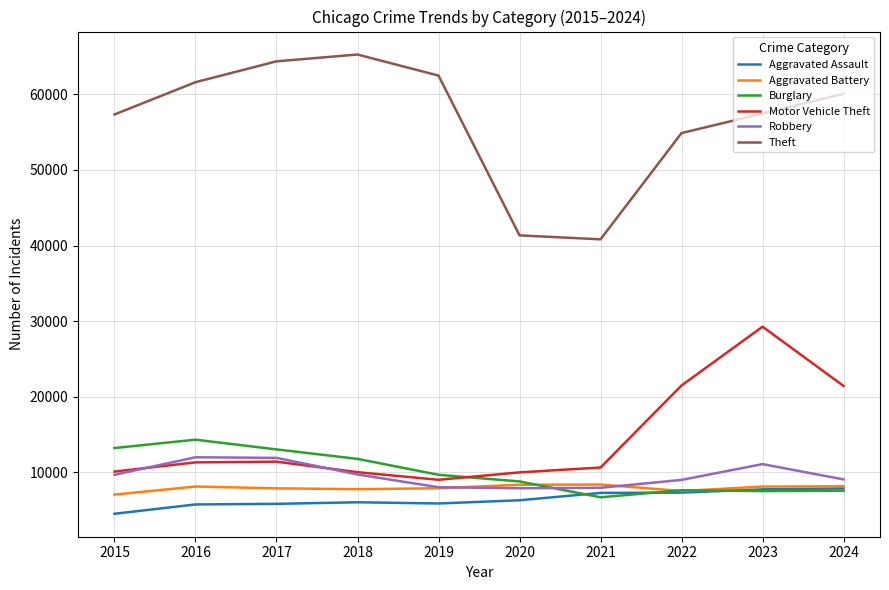

The value of Burglary at 2018 is 16941. True or false?

False